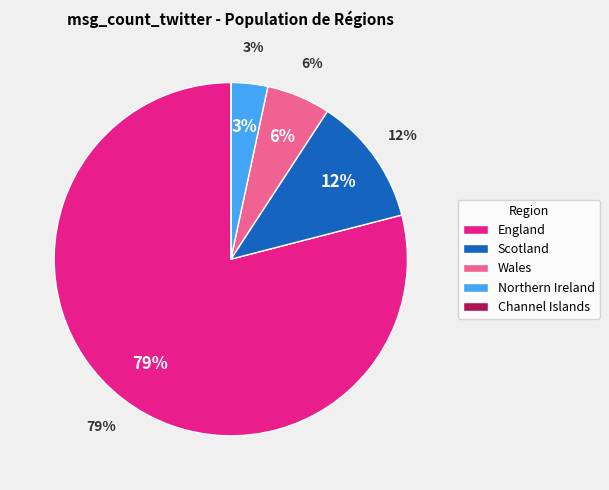

What is the total percentage of England and Scotland?

92.1%